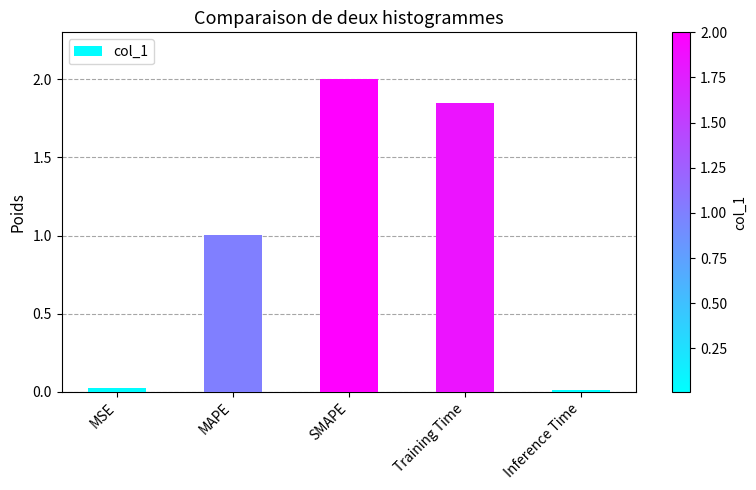

At which label is the value closest to 1?

MAPE